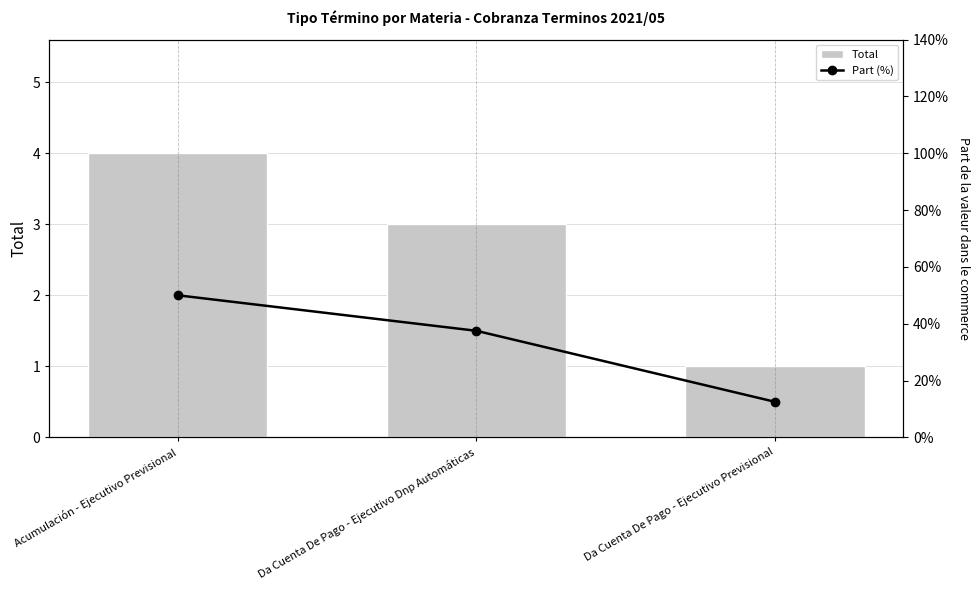

Which category has the lowest value across all series?

Da Cuenta De Pago - Ejecutivo Previsional